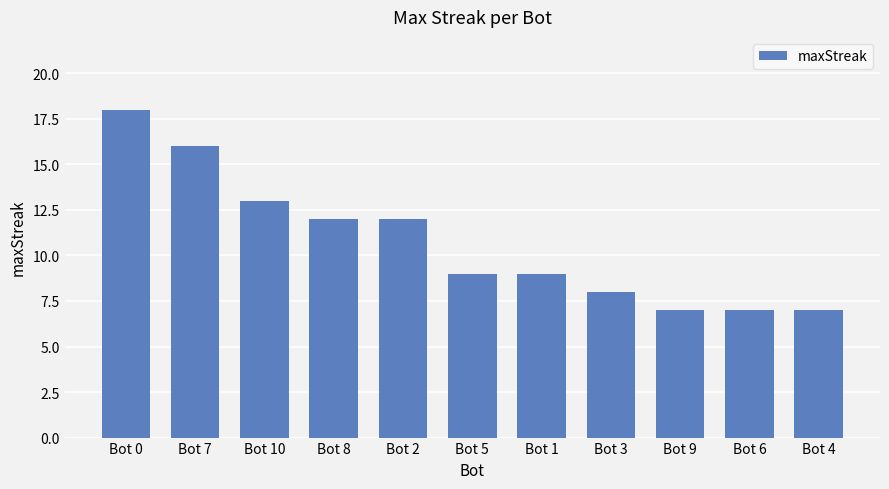

The chart shows a value of 13 at Bot 6. True or false?

False